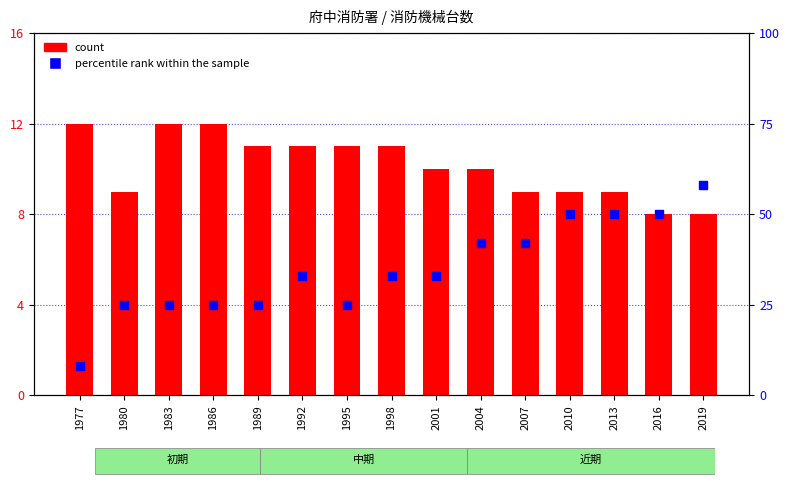

Which series has the largest Y range (max minus min)?

percentile rank within the sample